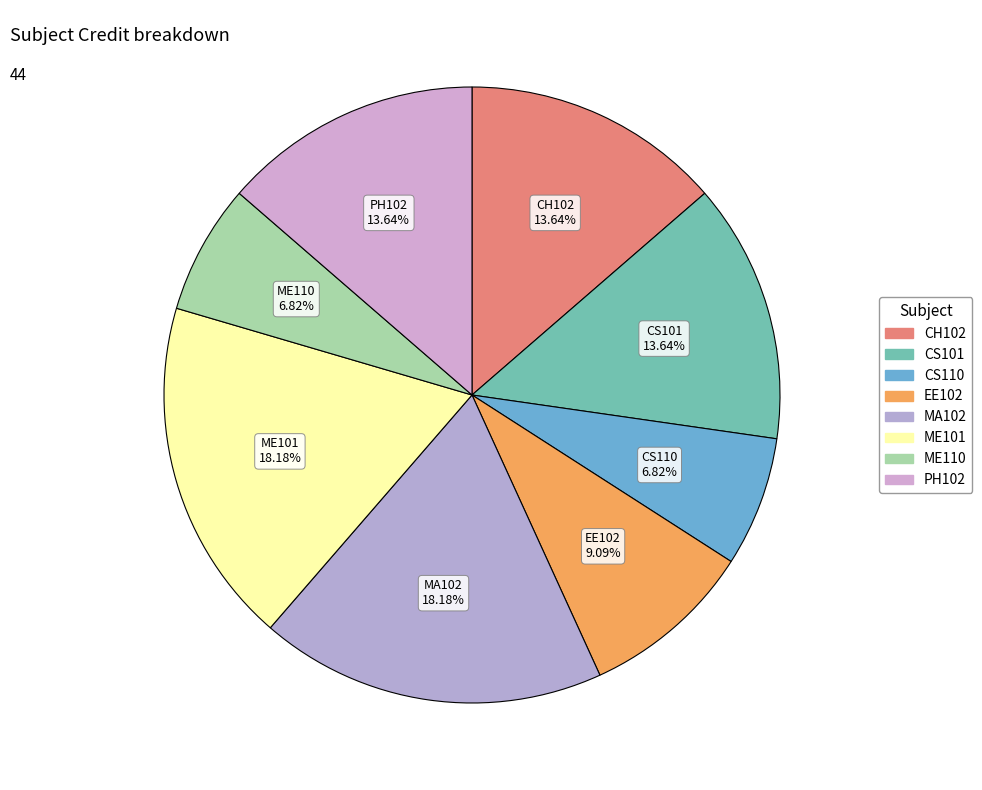

How many slices are in this pie chart?

8